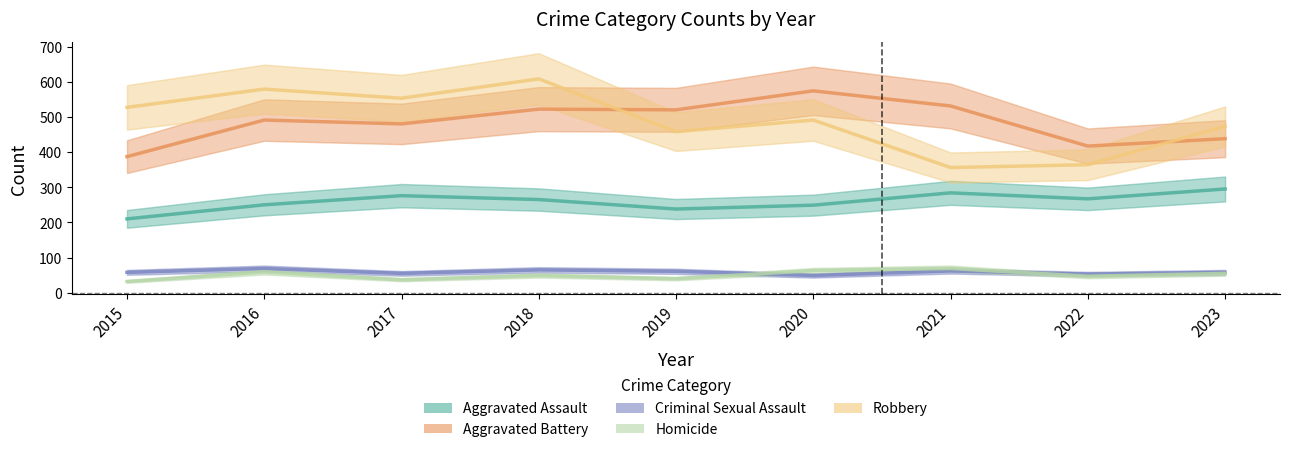

How many lines are shown in the chart?

5